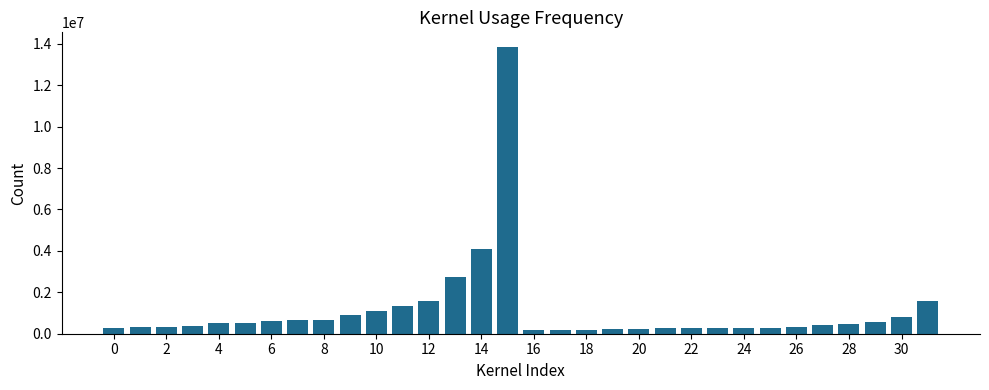

What is the difference between the second highest and minimum values?

3925000